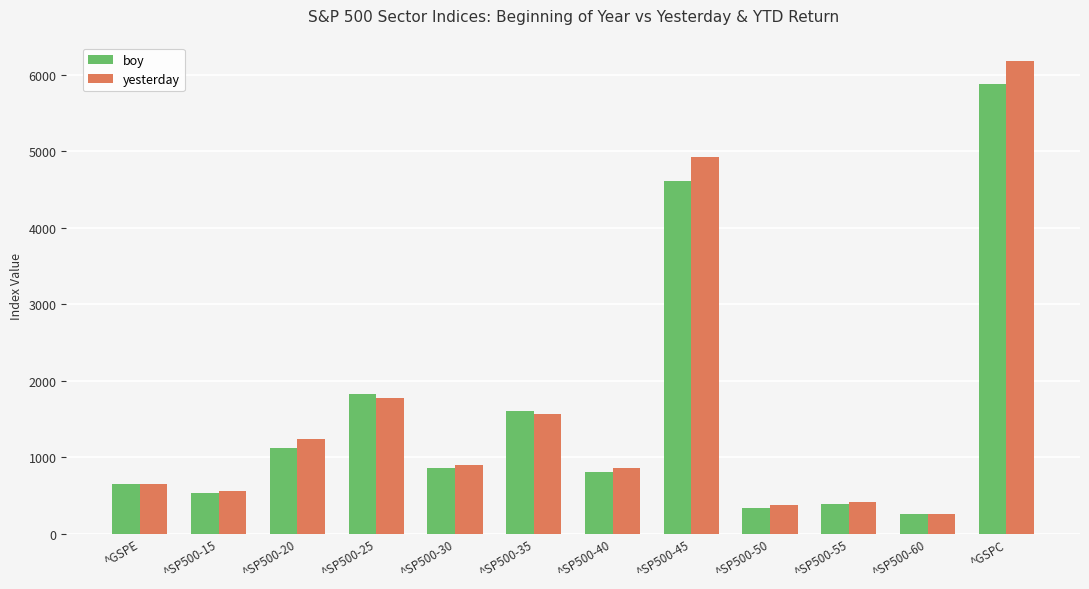

Which series has the largest total across all categories?

yesterday